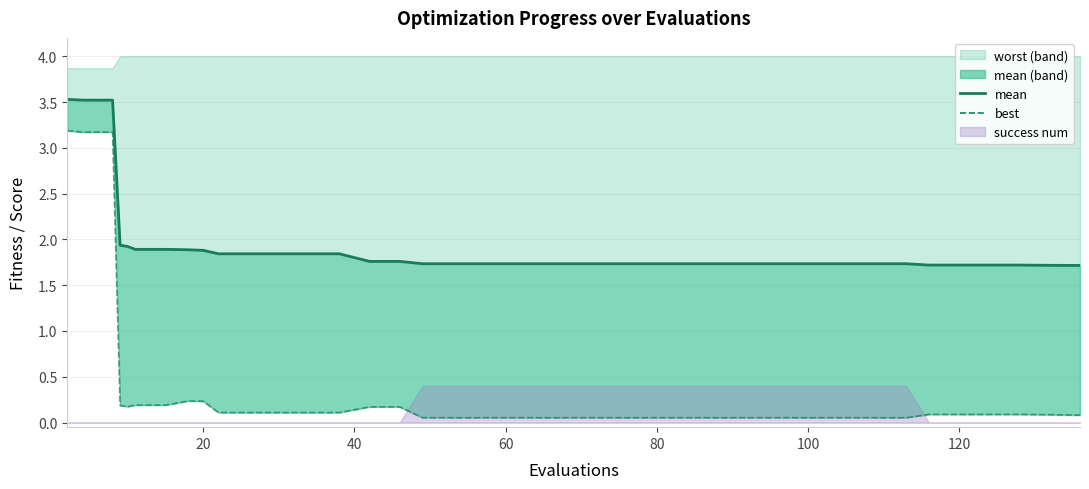

What is the maximum value for best?

3.2